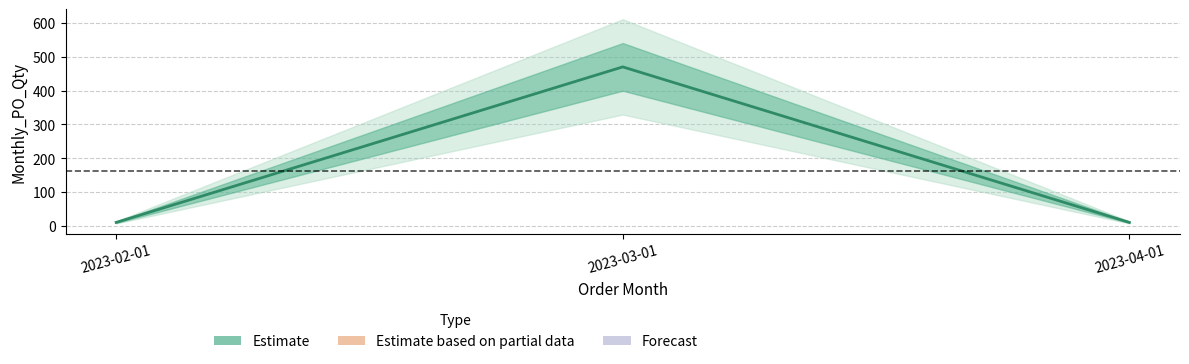

What is the sum of all values?

490